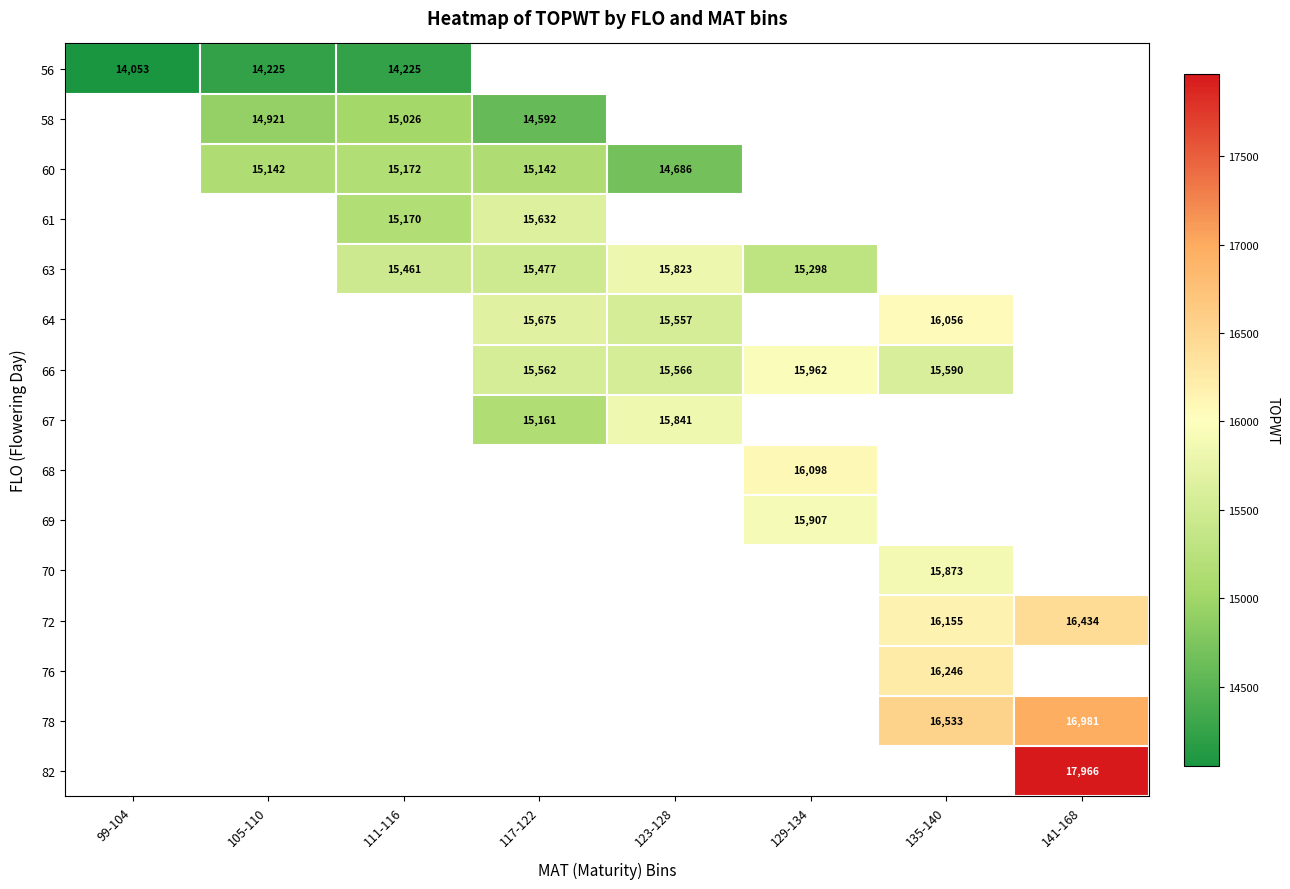

True or false: 58 has a value of 14921 at 105-110.

True